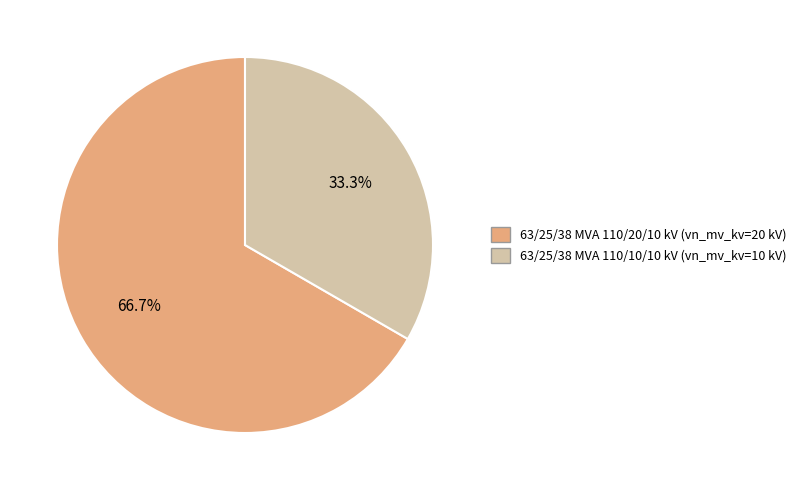

What is the ratio of the value at 63/25/38 MVA 110/20/10 kV to the value at 63/25/38 MVA 110/10/10 kV?

2.0